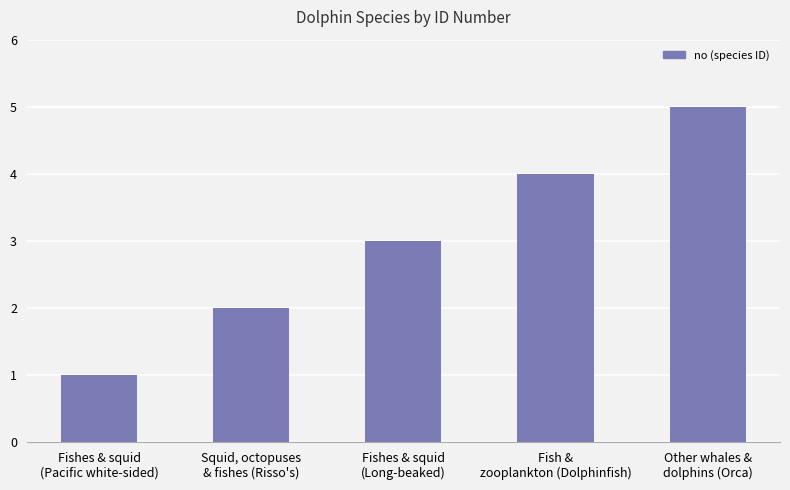

Between Squid, octopuses
& fishes (Risso's) and Other whales &
dolphins (Orca), which is larger?

Other whales &
dolphins (Orca)